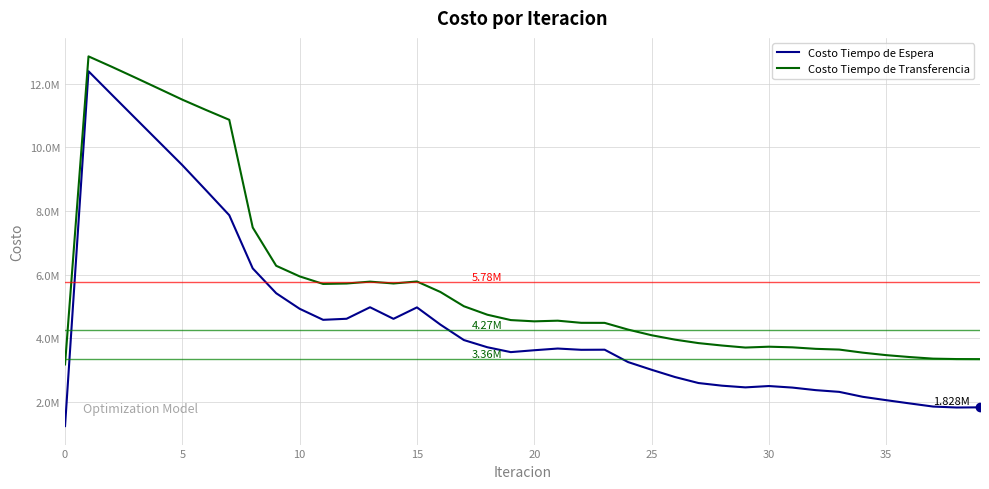

What is the value of the Costo Tiempo de Espera point at the 38th from the left?

1852804.9